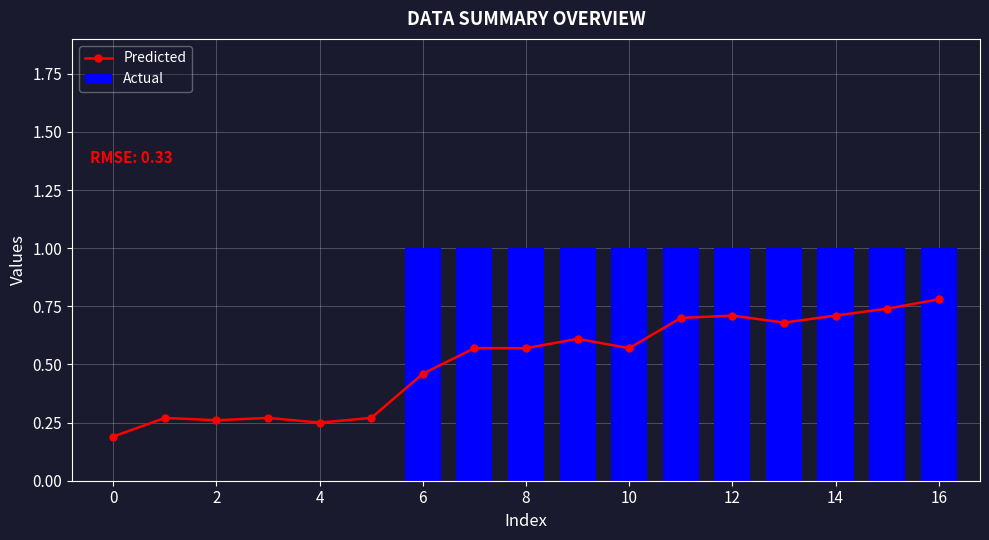

Is it true that Actual equals 1.4 at 12?

False